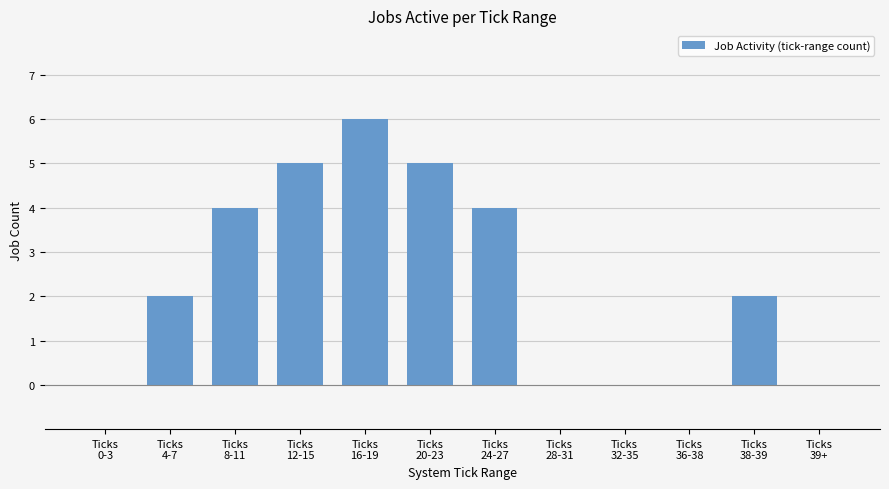

The chart shows a value of -4 at Ticks
0-3. True or false?

False